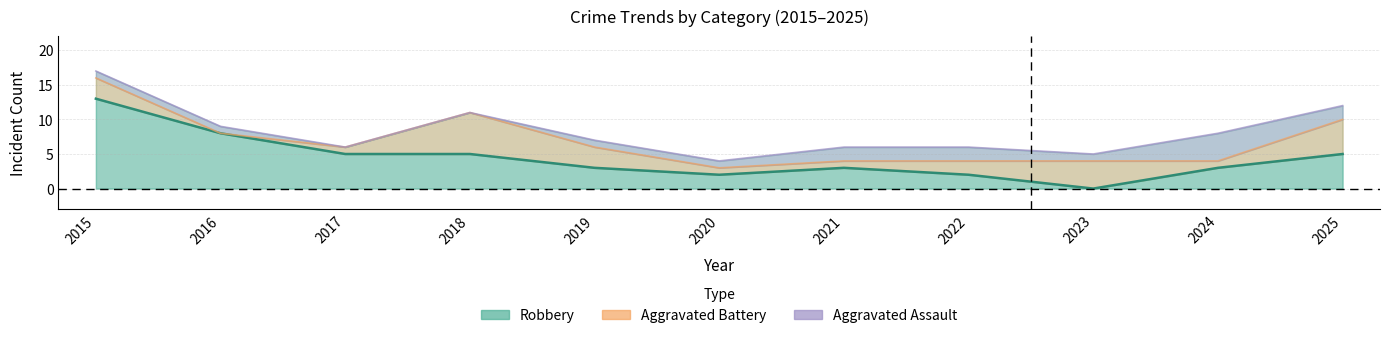

What is the value of the Total point at the 4th from the left?

11